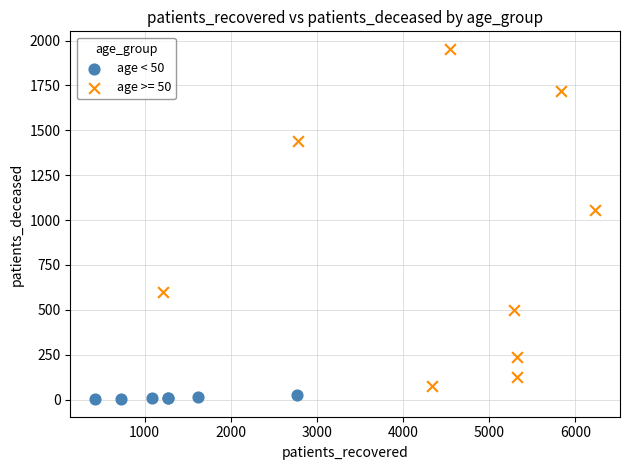

Which series contains the highest Y value?

age >= 50